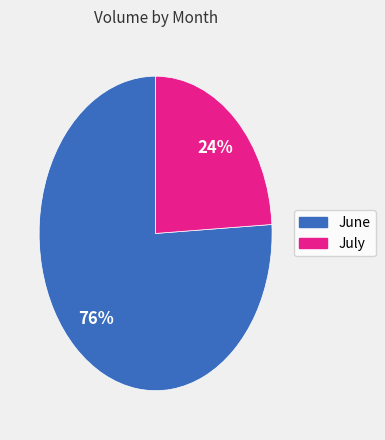

To the nearest percent, what is the difference between the largest and smallest slice percentages?

52%